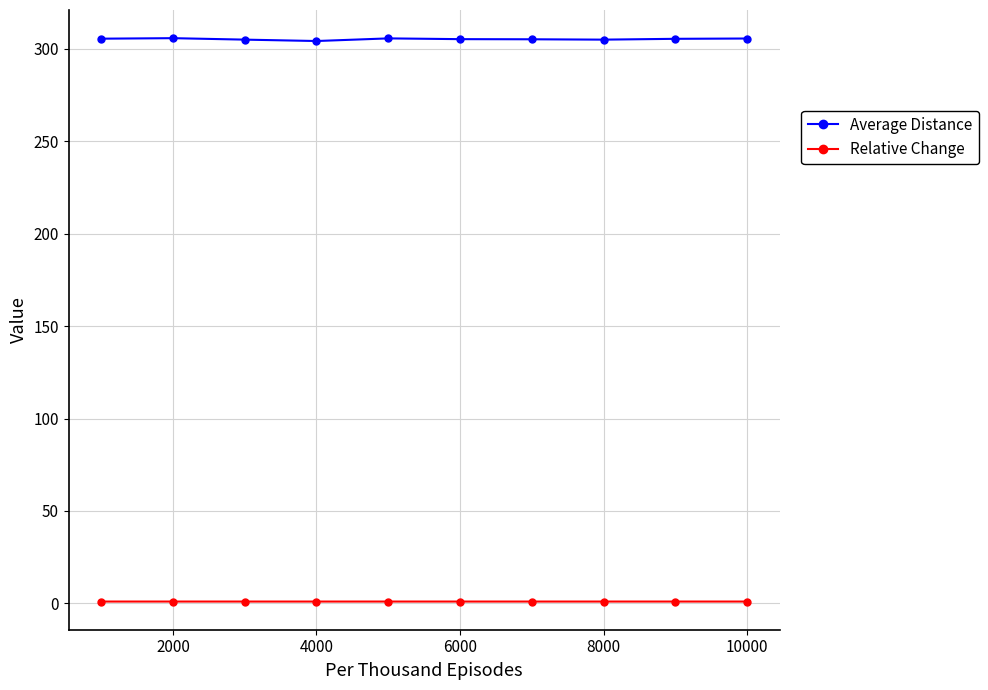

What are all the series names shown in the legend?

Average Distance, Relative Change